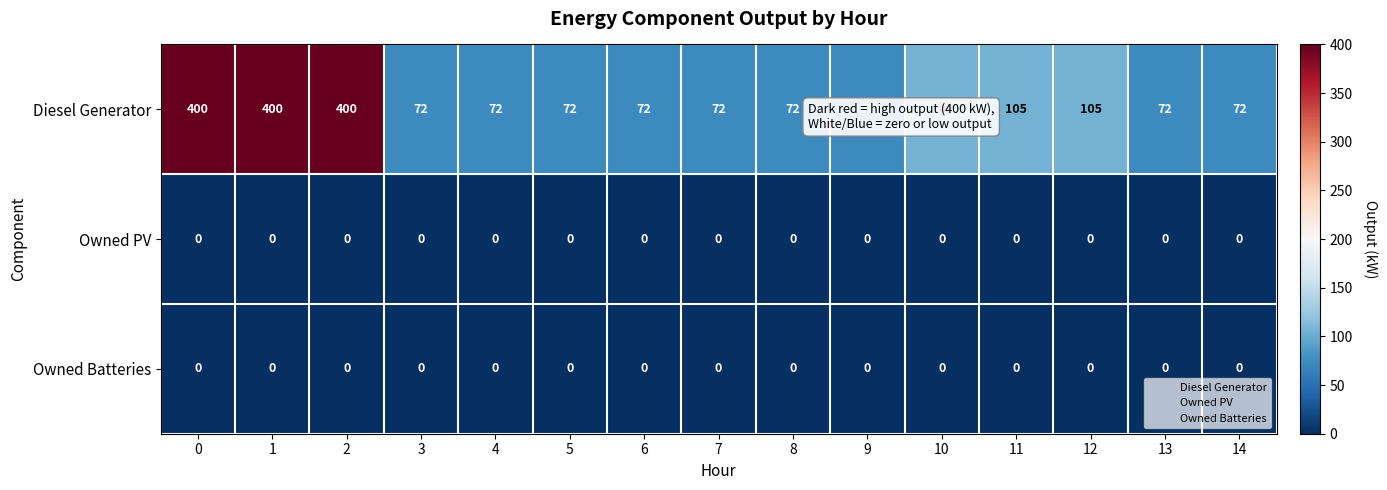

What is the spread (max minus min) of values at 12?

105